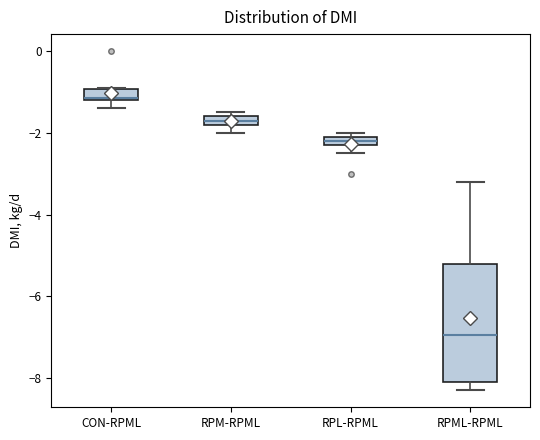

Where is the upper edge of the box for CON-RPML on the y-axis? The values are not printed on the chart, so give them approximately, as read against the axis.

-1.0